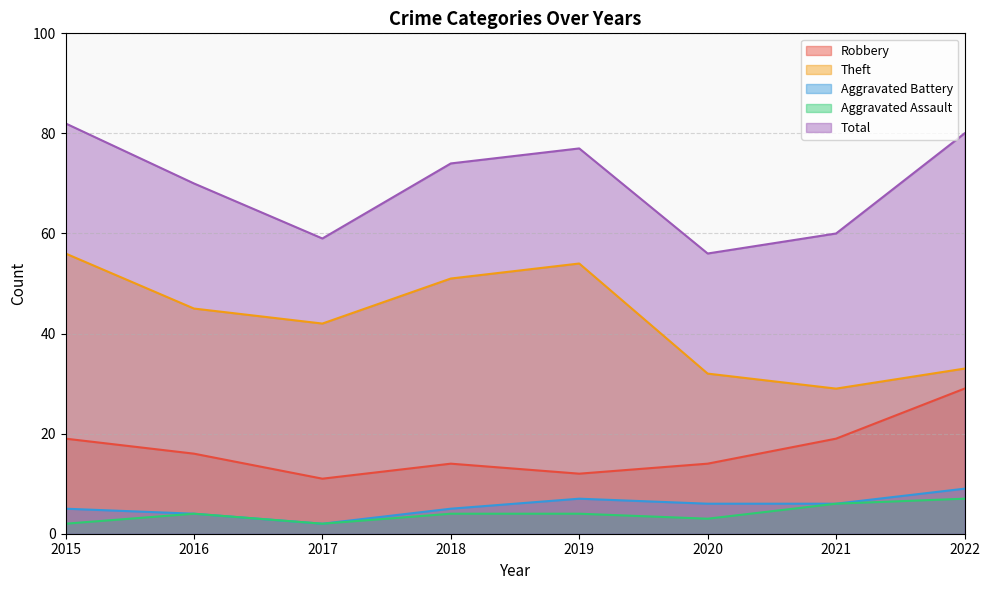

Read the Robbery value at 2017, to the nearest 5.

10